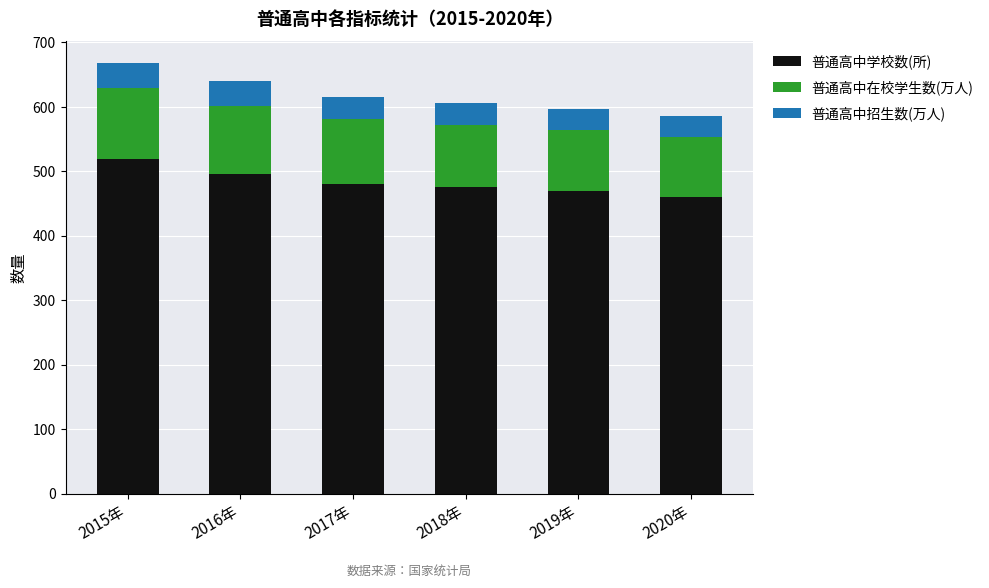

The 普通高中学校数(所) series shows 847.5 at 2015年. True or false?

False